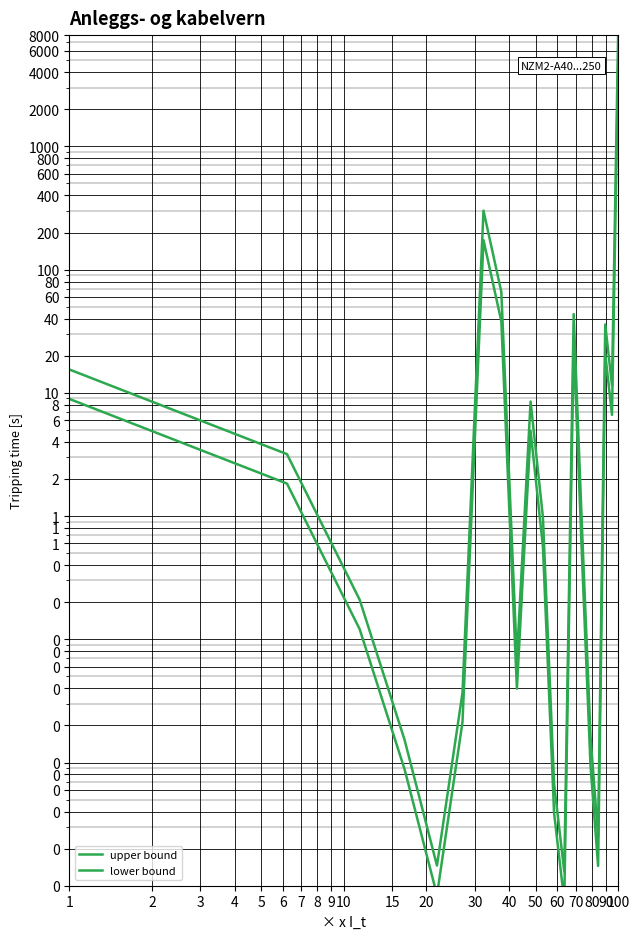

Which category has the highest value in the lower bound series?

100